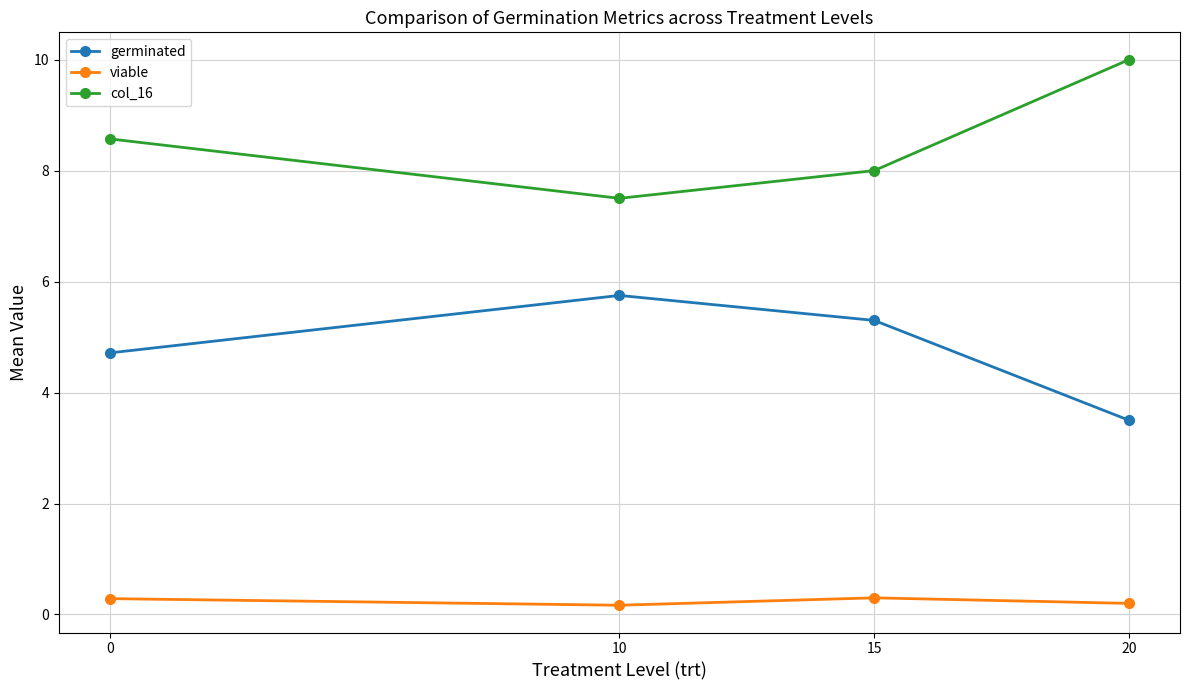

Where is the first local minimum for col_16?

10